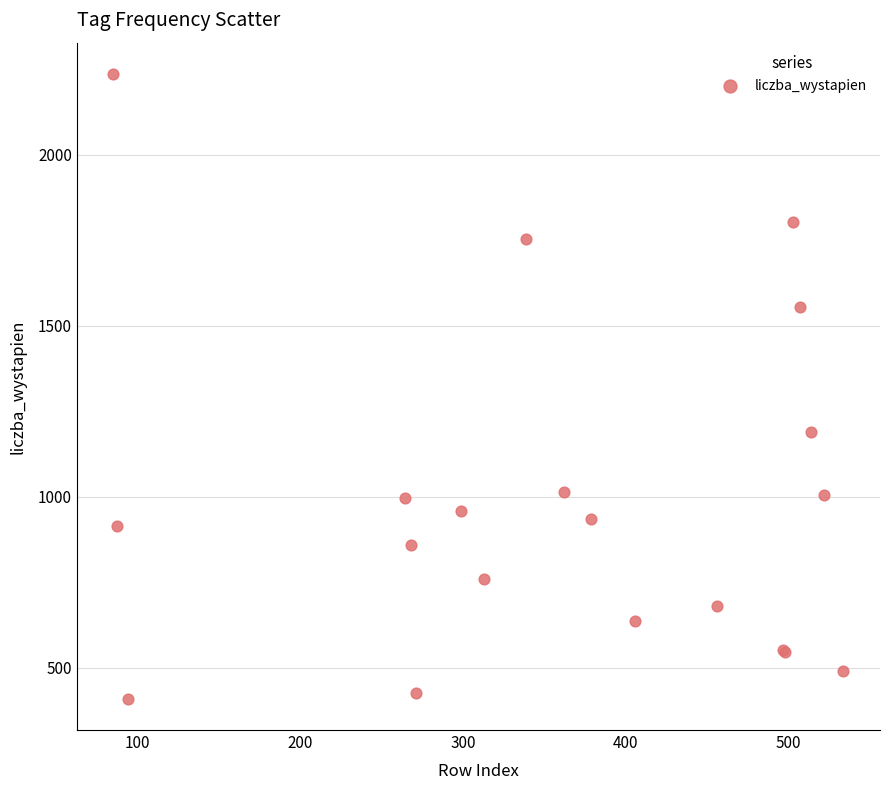

What Y value in the scatter plot is closest to 1322?

1190